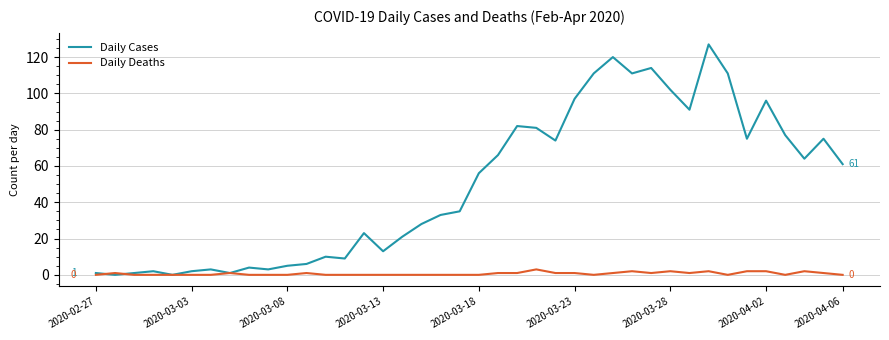

What is the greatest value displayed?

127